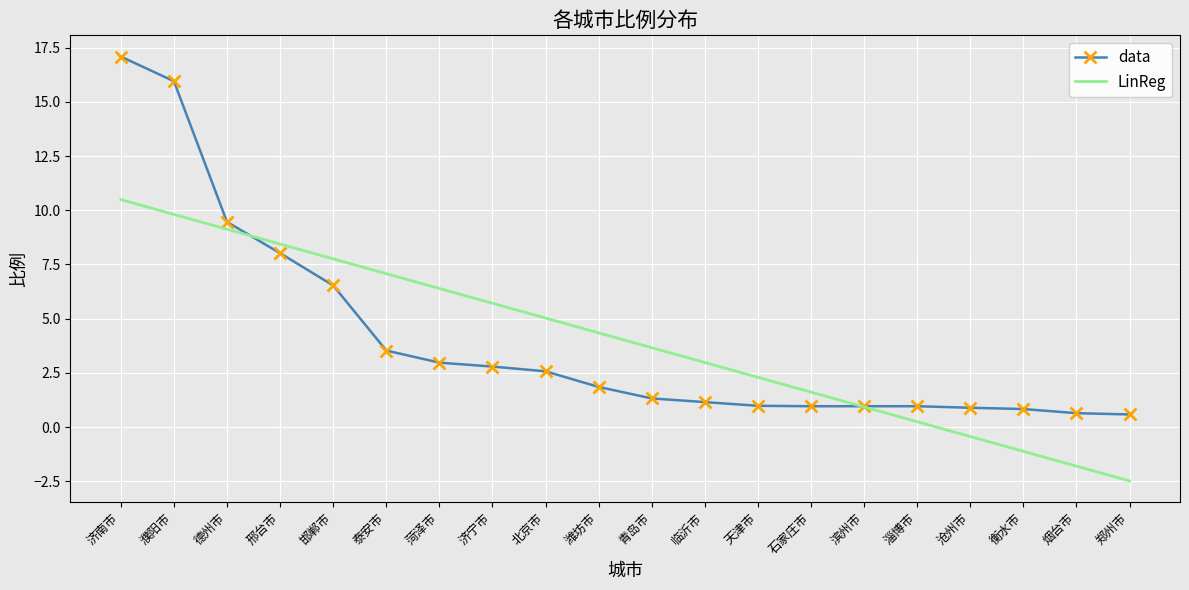

At which category is the sum across all series the highest?

济南市